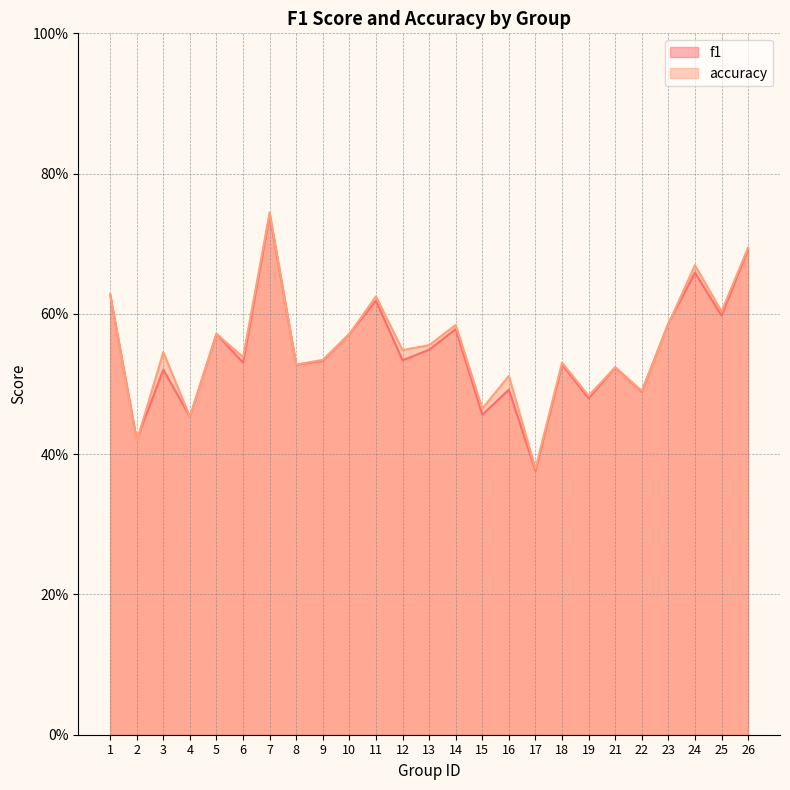

Does the chart display data point markers on the line(s)?

No